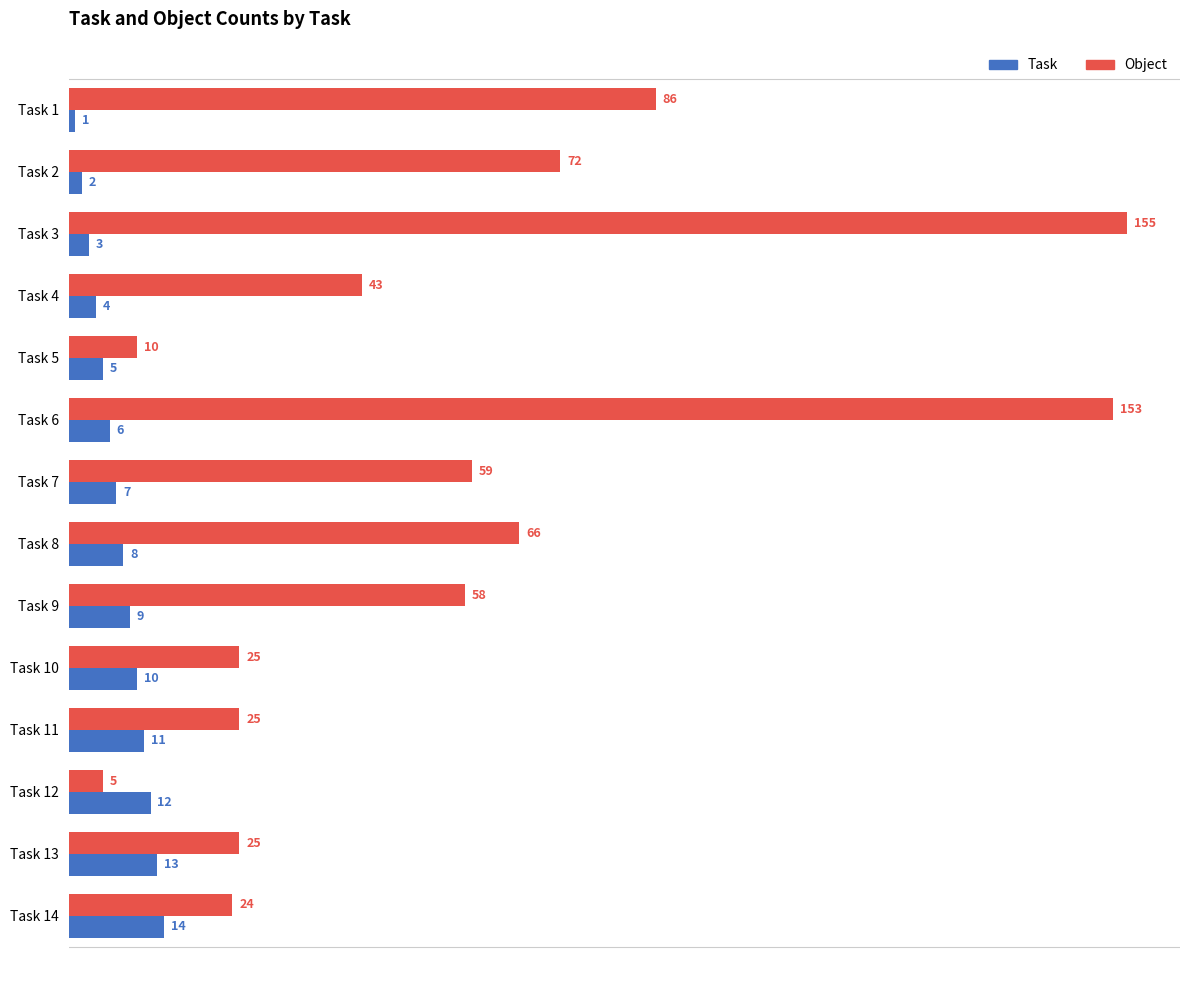

Which series has the largest total across all categories?

Object